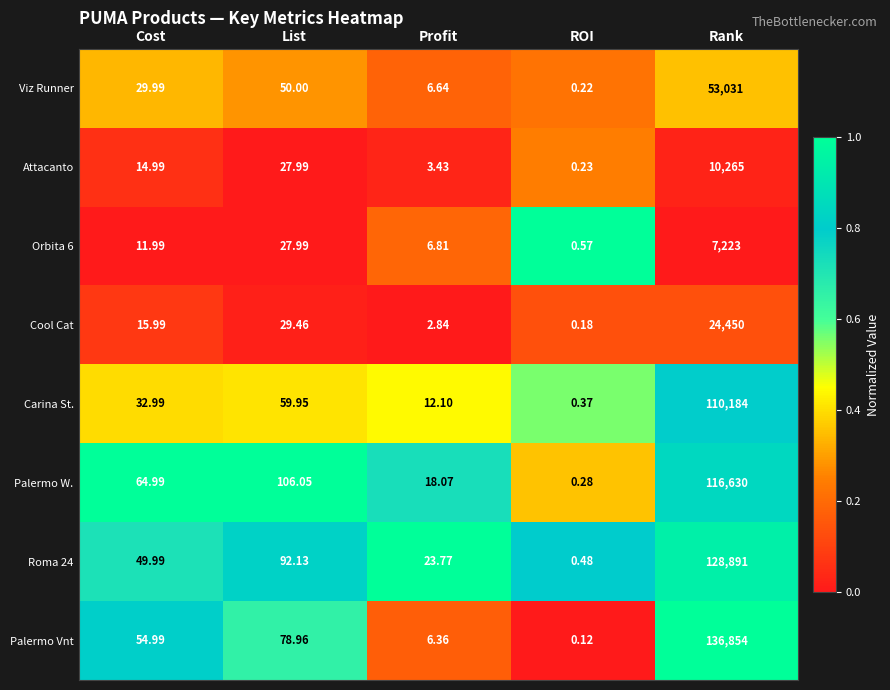

What is the greatest value displayed?

136854.0